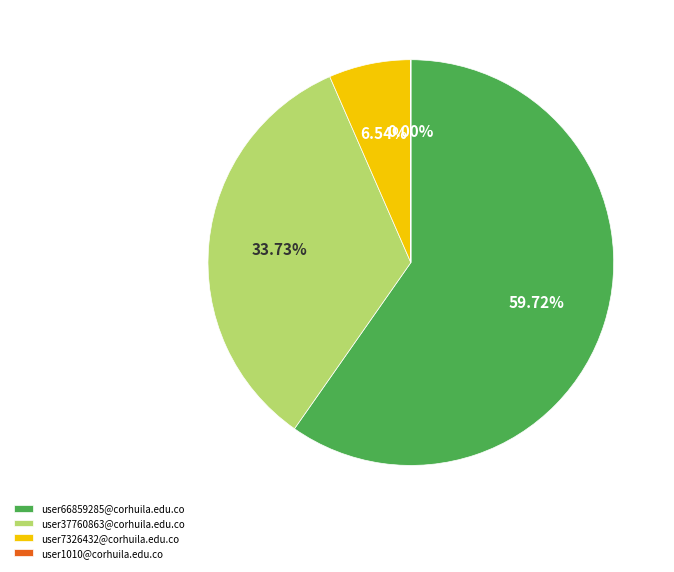

To the nearest percent, what is the combined percentage of user7326432@corhuila.edu.co and user37760863@corhuila.edu.co?

40%